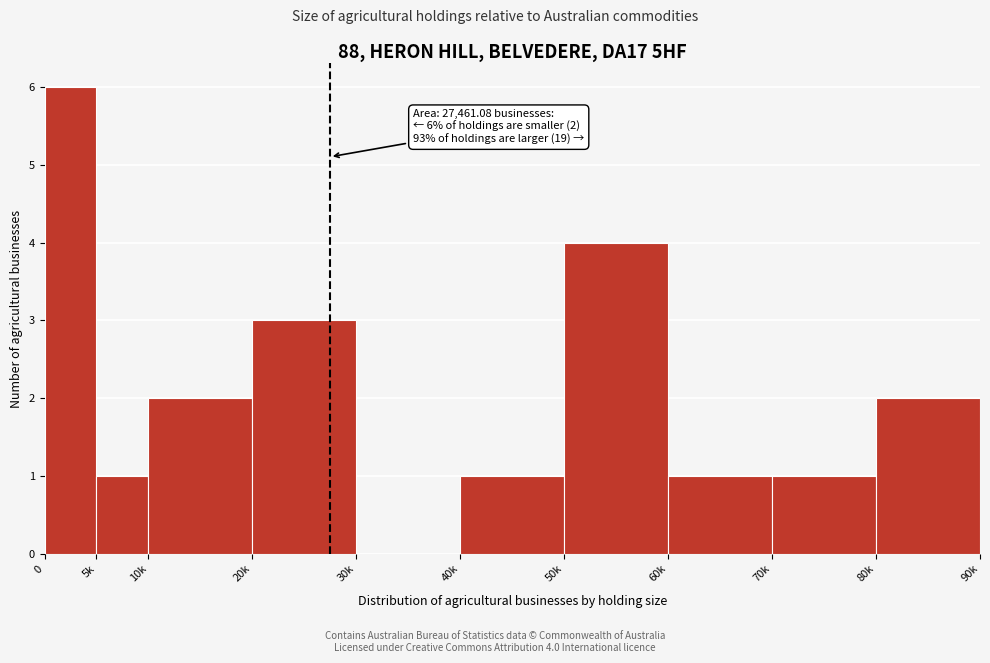

Reading left to right, what are all the values shown in this chart?

0=6	5k=1	10k=2	20k=3	30k=0	40k=1	50k=4	60k=1	70k=1	80k=2